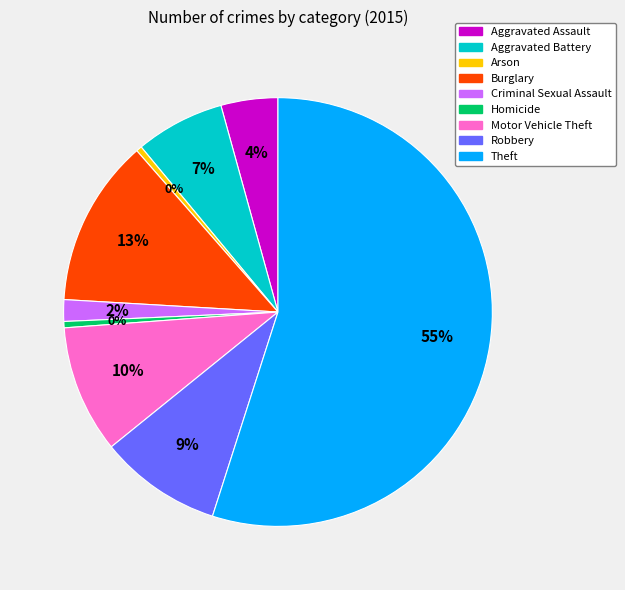

True or false: Motor Vehicle Theft accounts for 10% of the total.

True